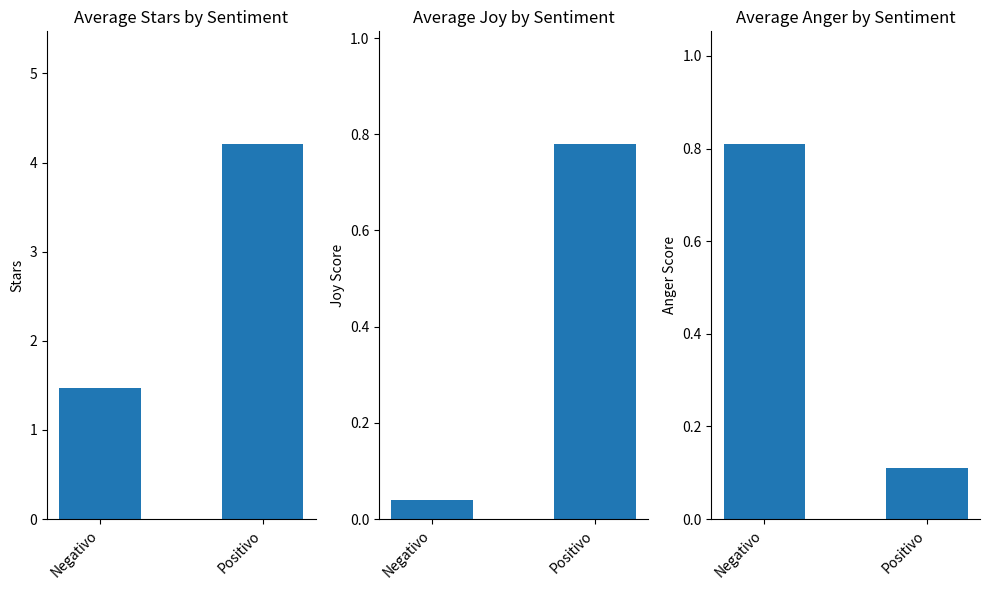

What is the maximum value shown in the chart?

4.2